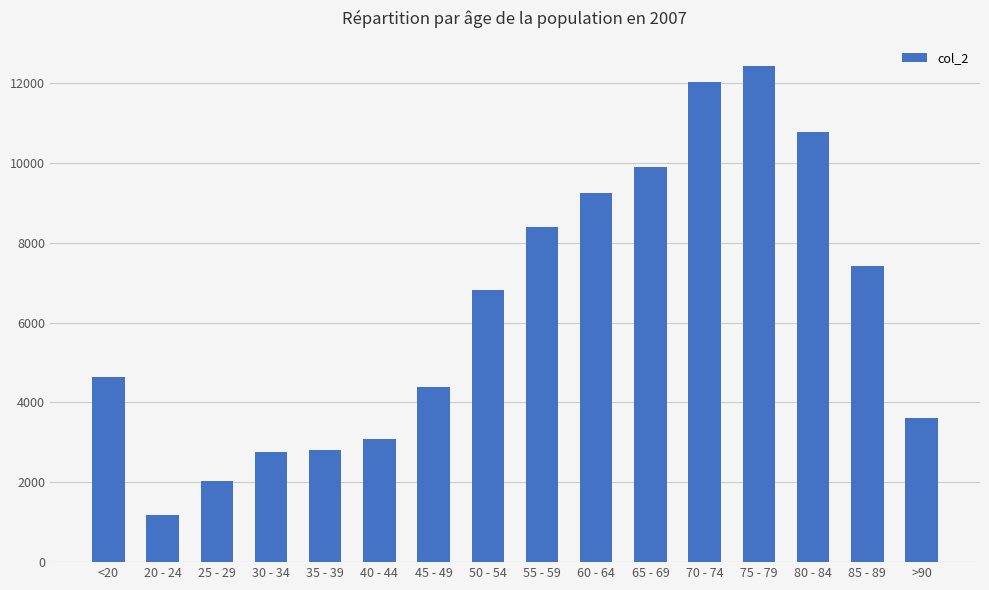

Which has a higher value, 30 - 34 or 55 - 59?

55 - 59